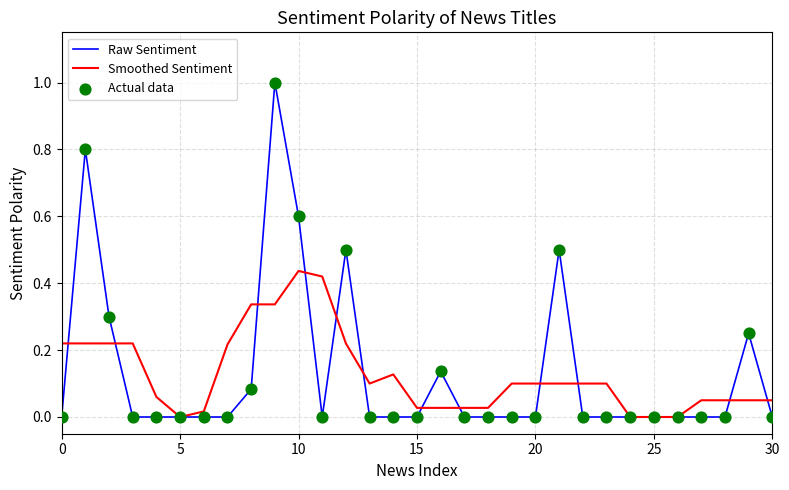

Which series has the widest spread of values?

Raw Sentiment